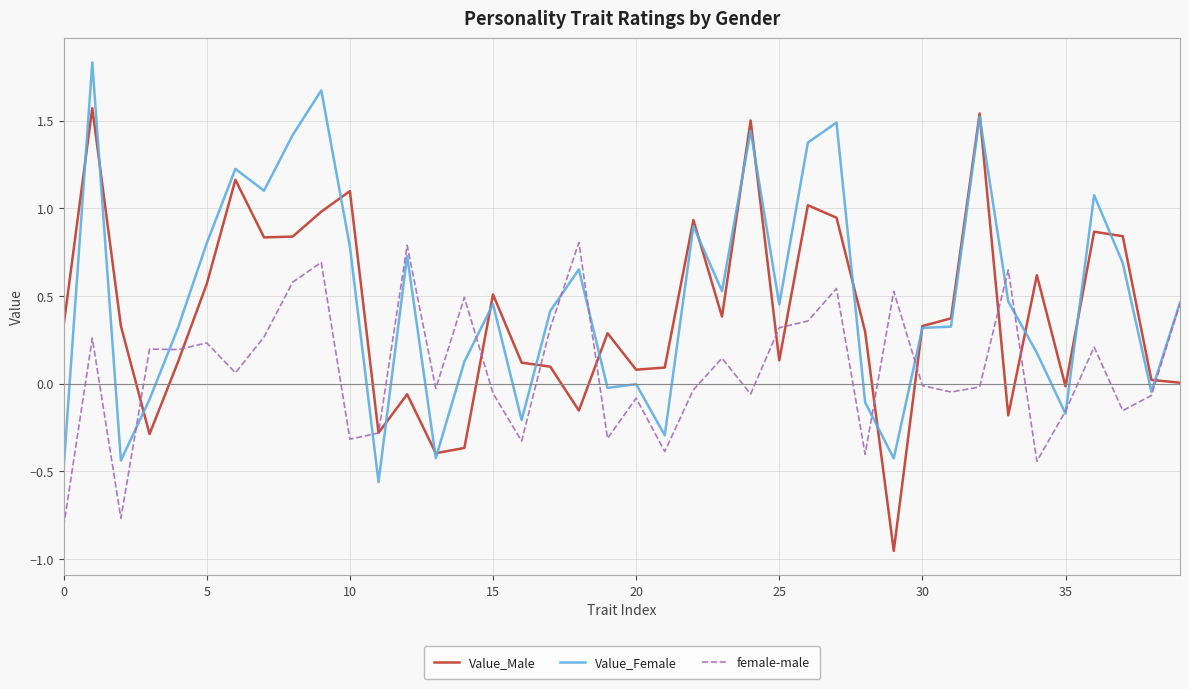

How many lines are shown in the chart?

3